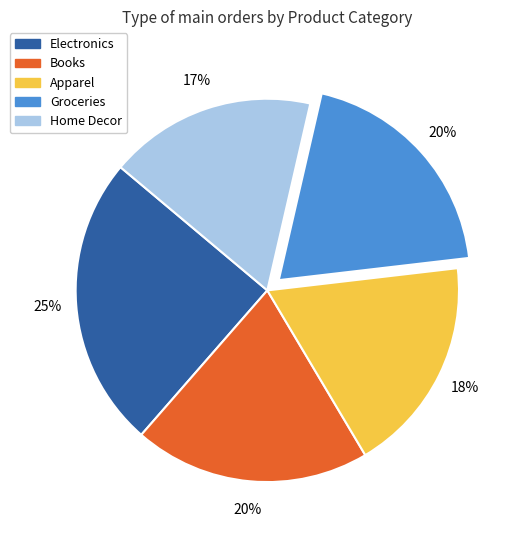

To the nearest percent, what portion does Electronics represent?

25%